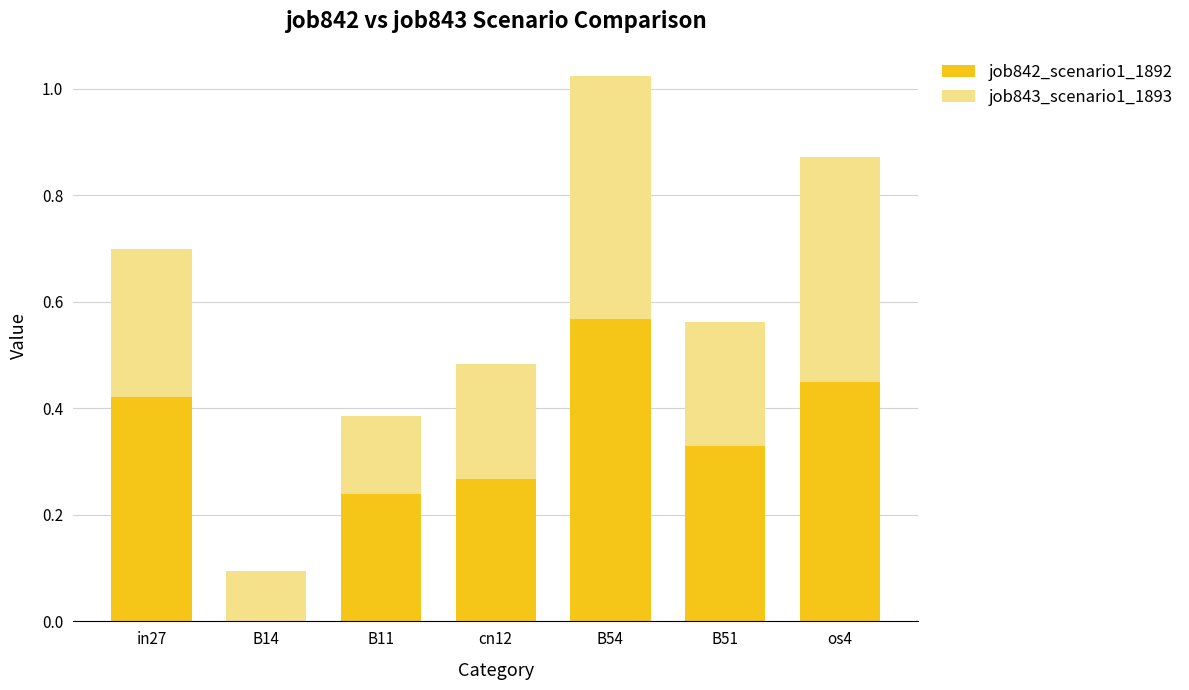

What is the sum of all job842_scenario1_1892 values?

2.3